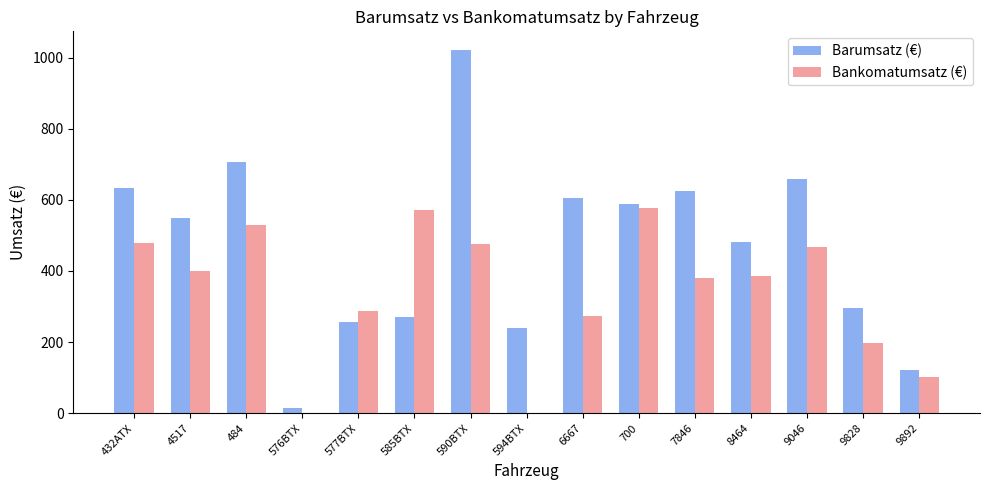

What is the sum of all Barumsatz (€) values?

7068.4